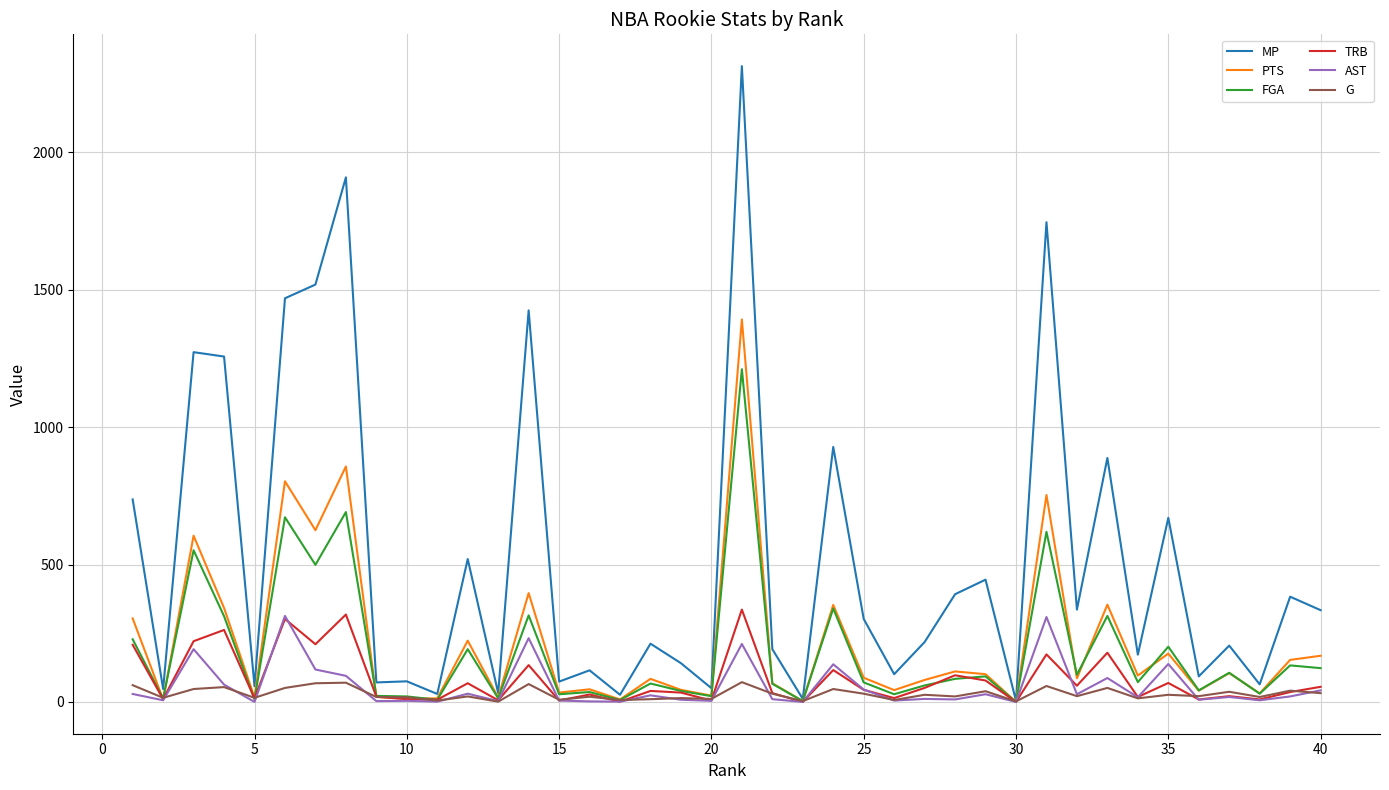

Which series has the widest spread of values?

MP